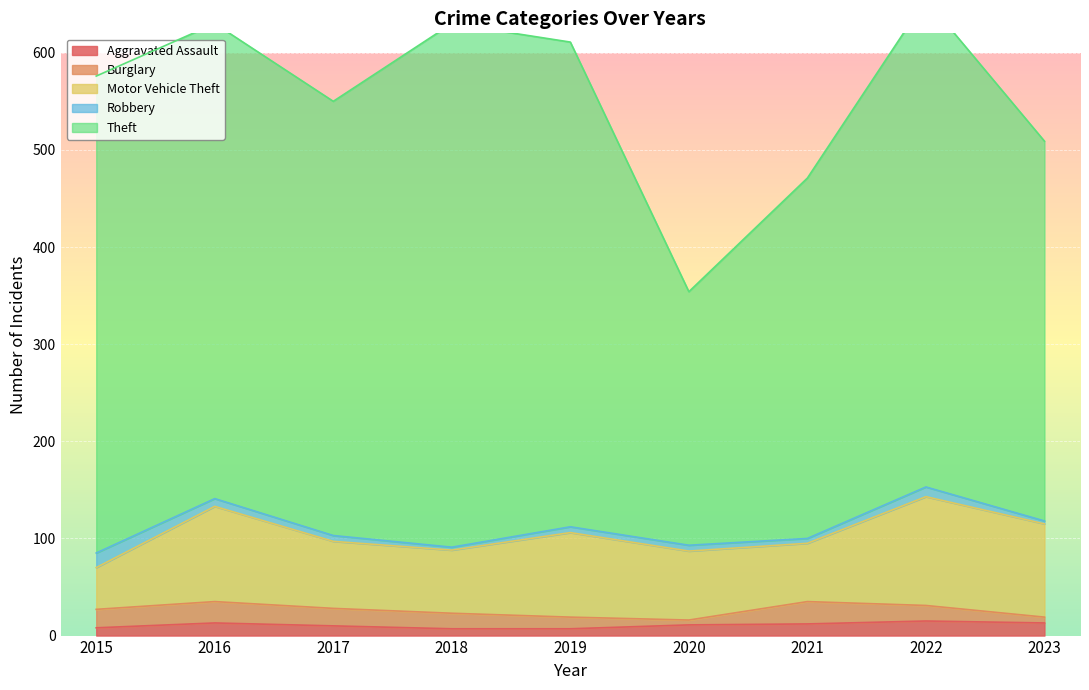

True or false: Theft and Burglary cross at least once.

False